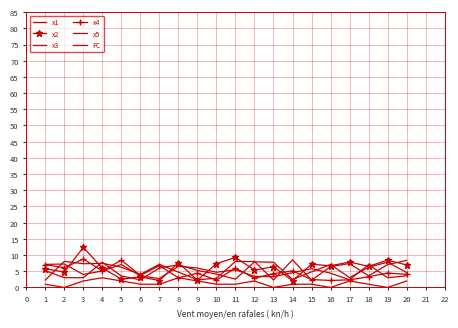

How many data points in FC are less than 1?

4